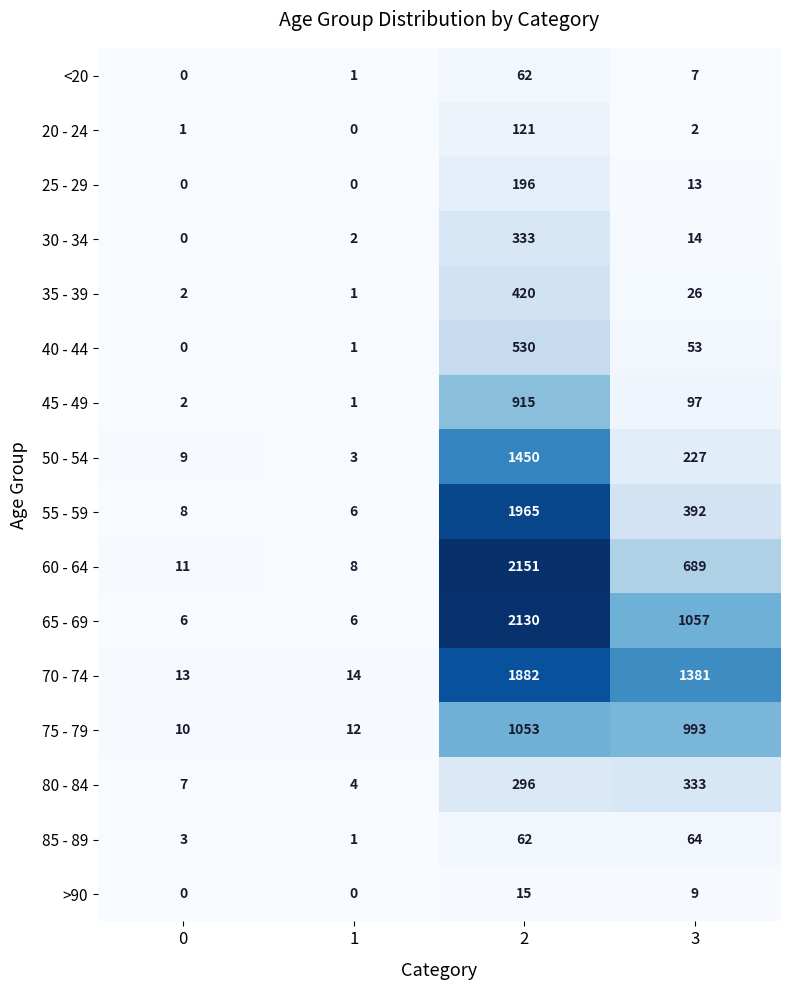

What is the difference between the maximum and minimum values in the 30 - 34 series?

333